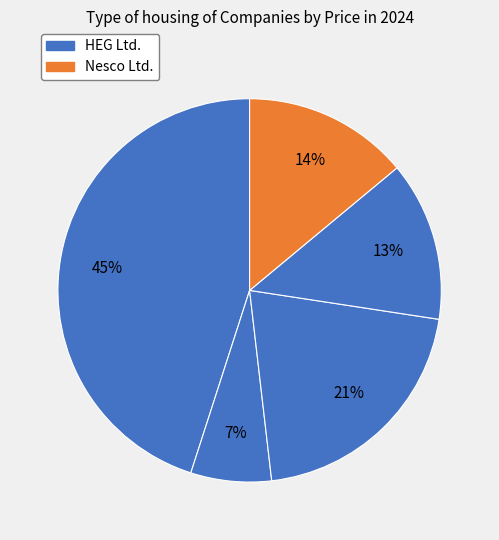

Count the number of slices in the pie.

5